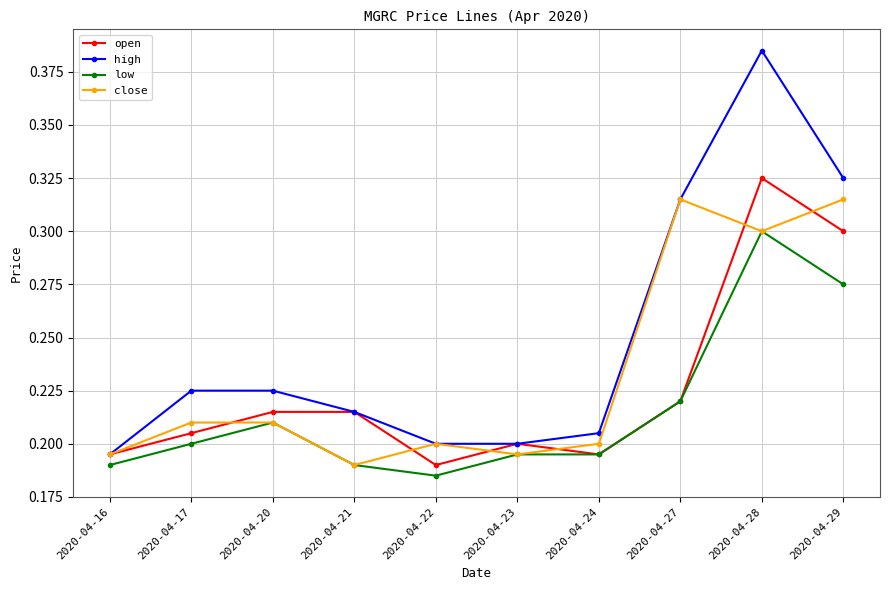

What is the total value across all series at 2020-04-24?

0.8